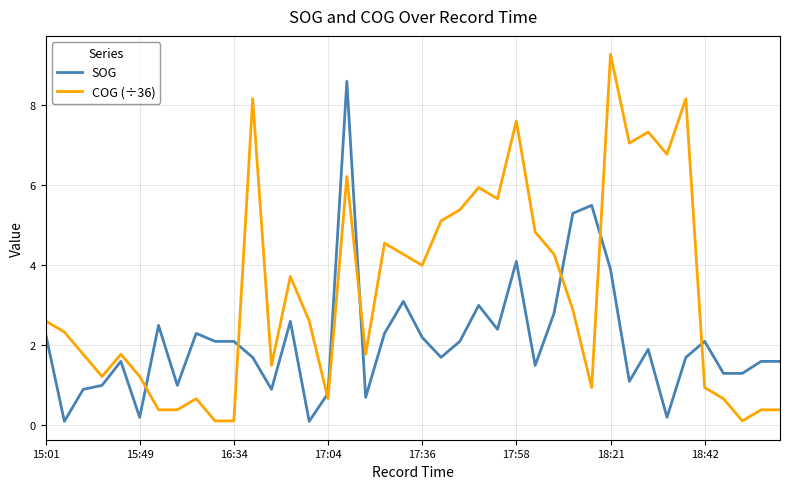

How many lines are shown in the chart?

2